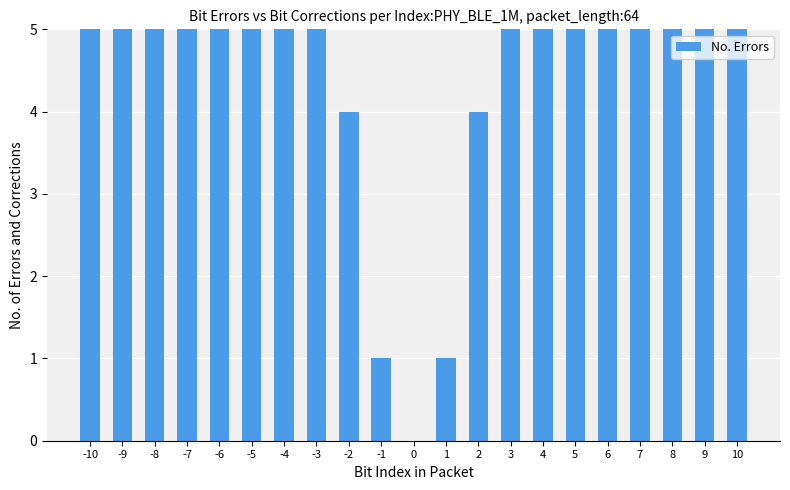

Reading left to right, what are all the values shown in this chart?

100	81	64	49	36	25	16	9	4	1	0	1	4	9	16	25	36	49	64	81	100